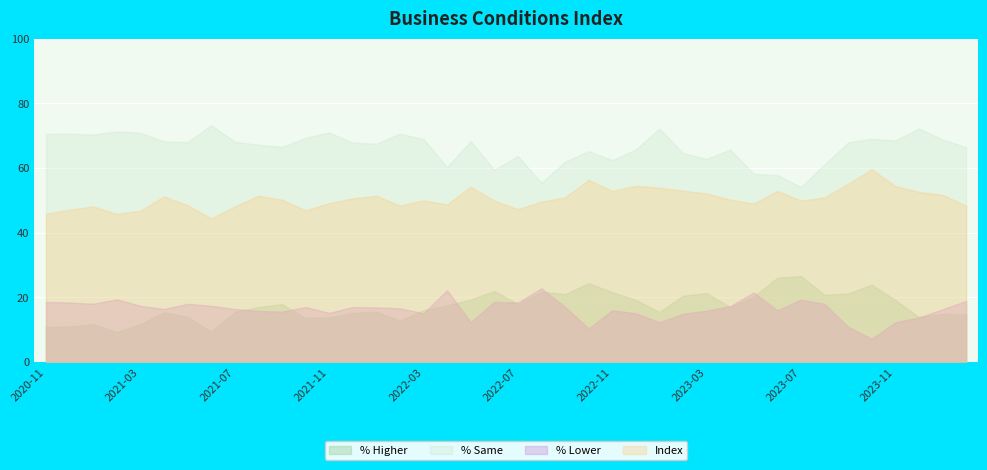

What is the highest value of the % Higher series?

26.6